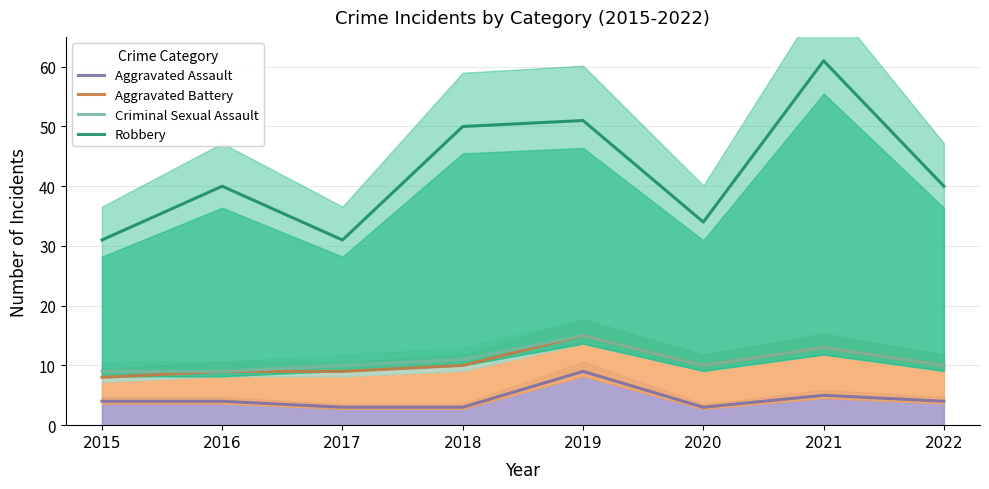

At which label does Aggravated Assault reach its peak?

2019